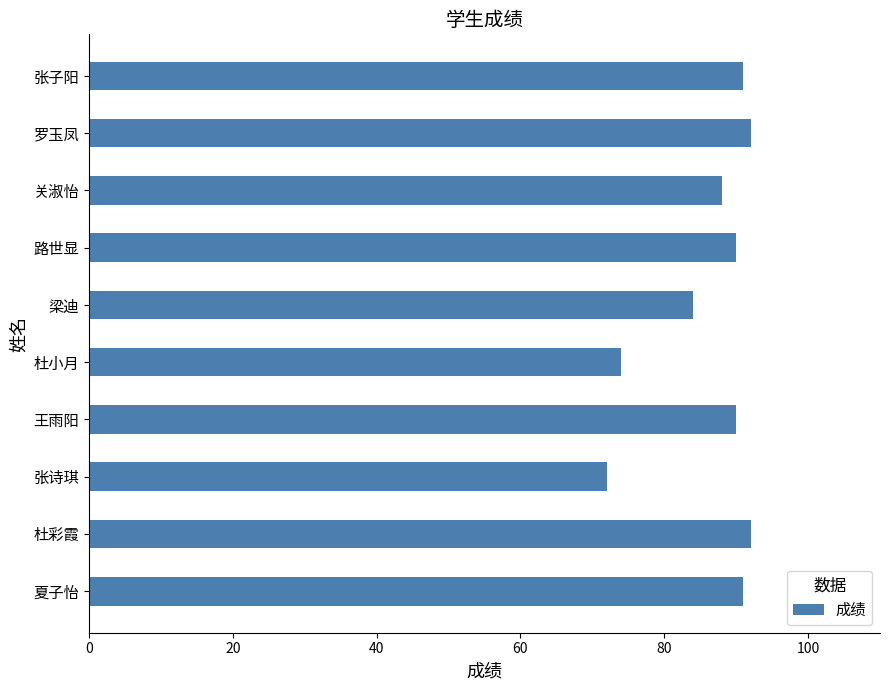

What value does the data have at 夏子怡?

91